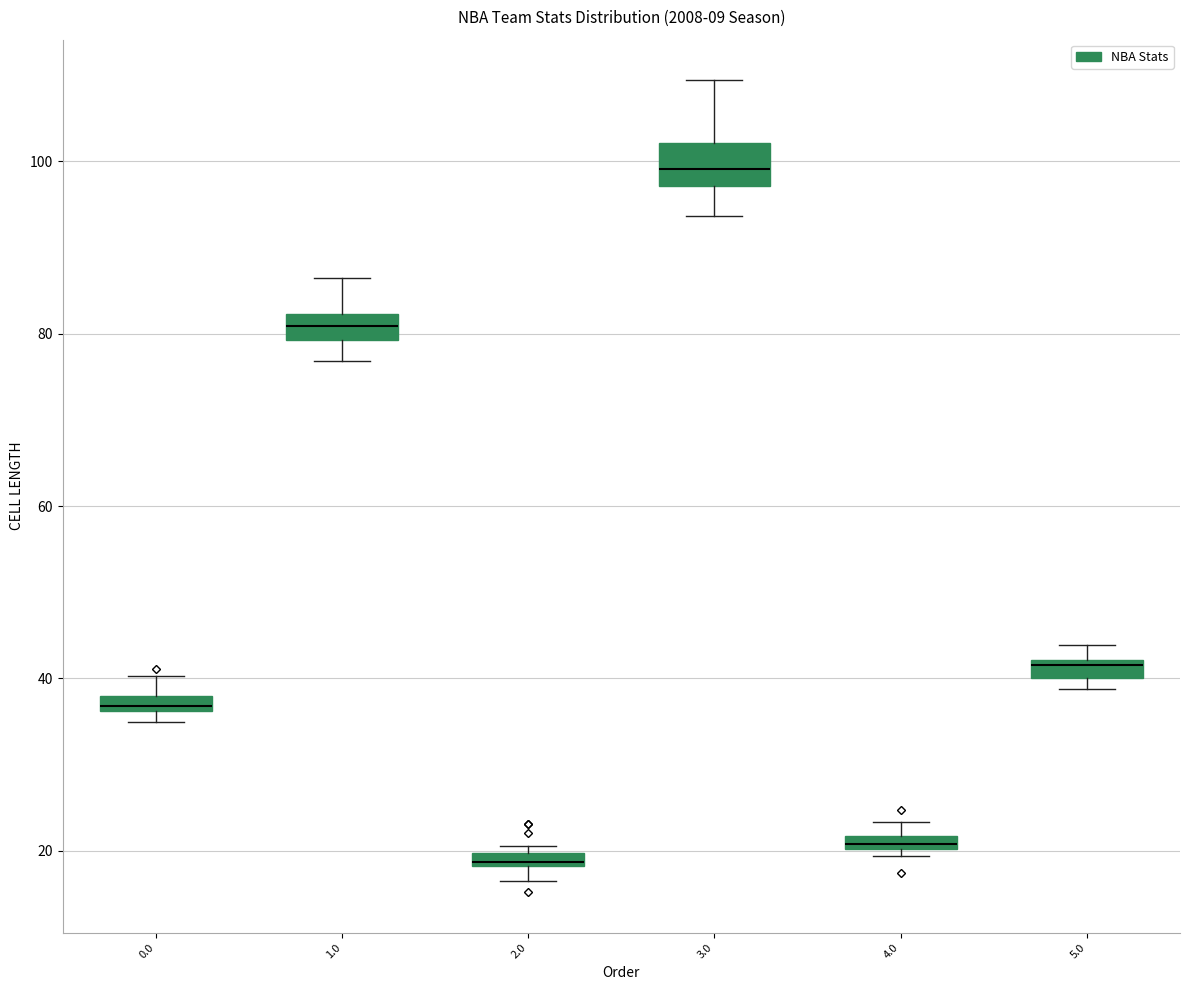

Where is the lower edge of the box at x = 2.0 on the y-axis? The values are not printed on the chart, so give them approximately, as read against the axis.

18